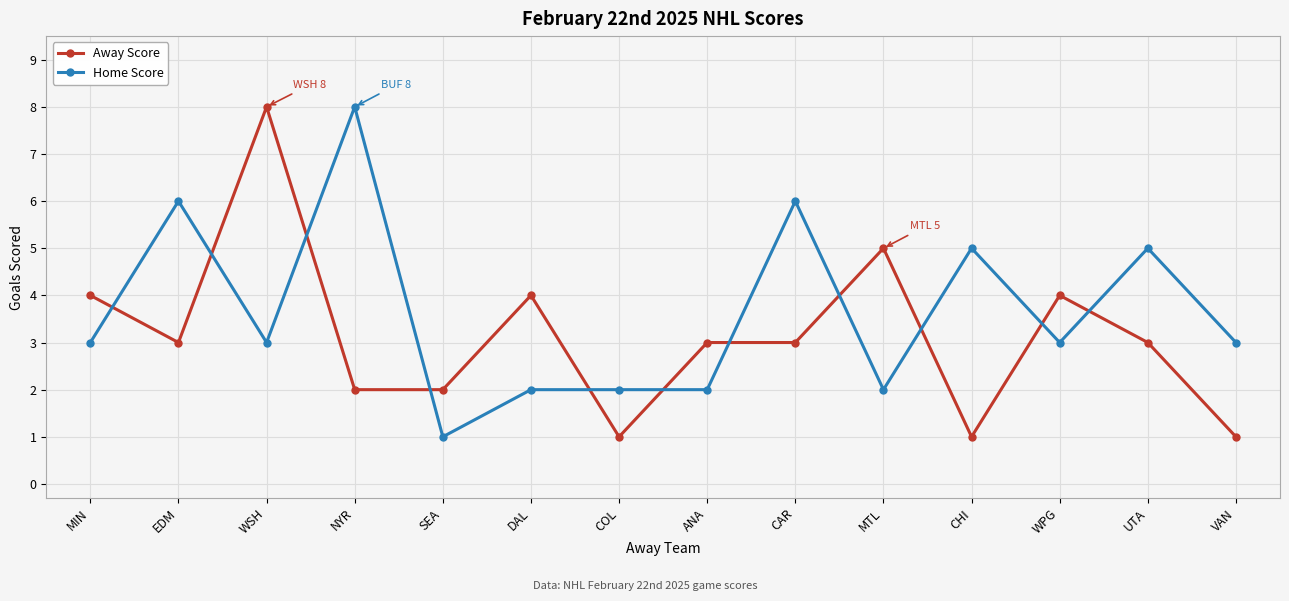

The Home Score series shows 4 at VAN. True or false?

False